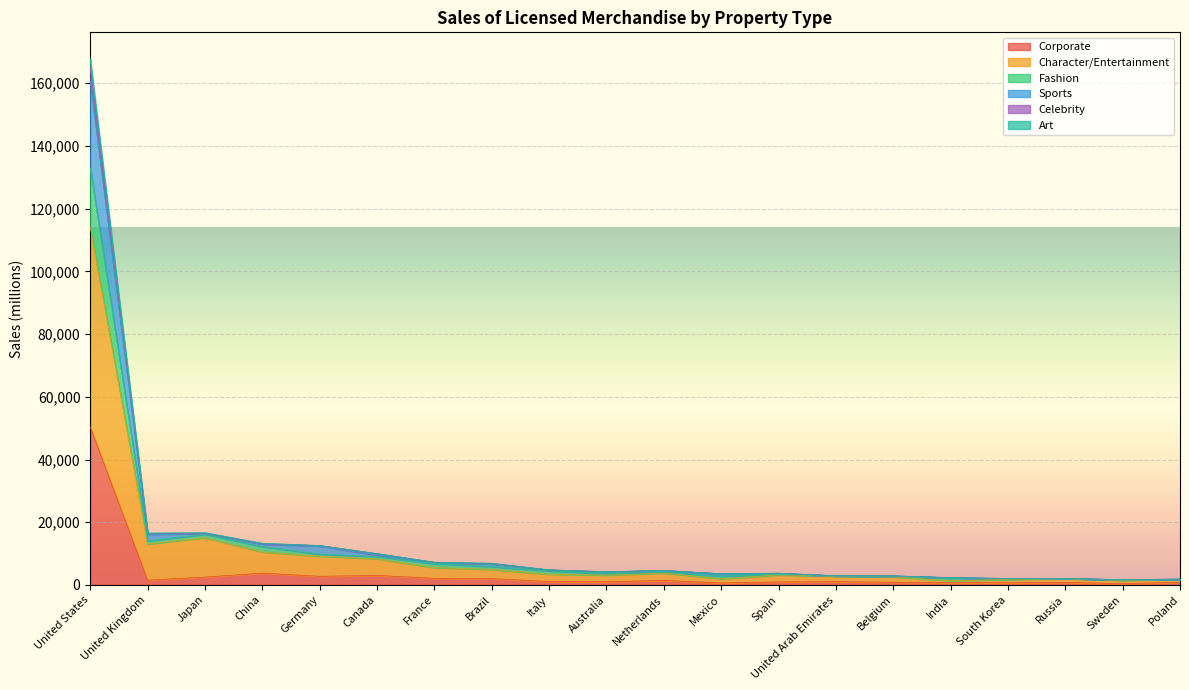

Does the chart display data point markers on the line(s)?

No